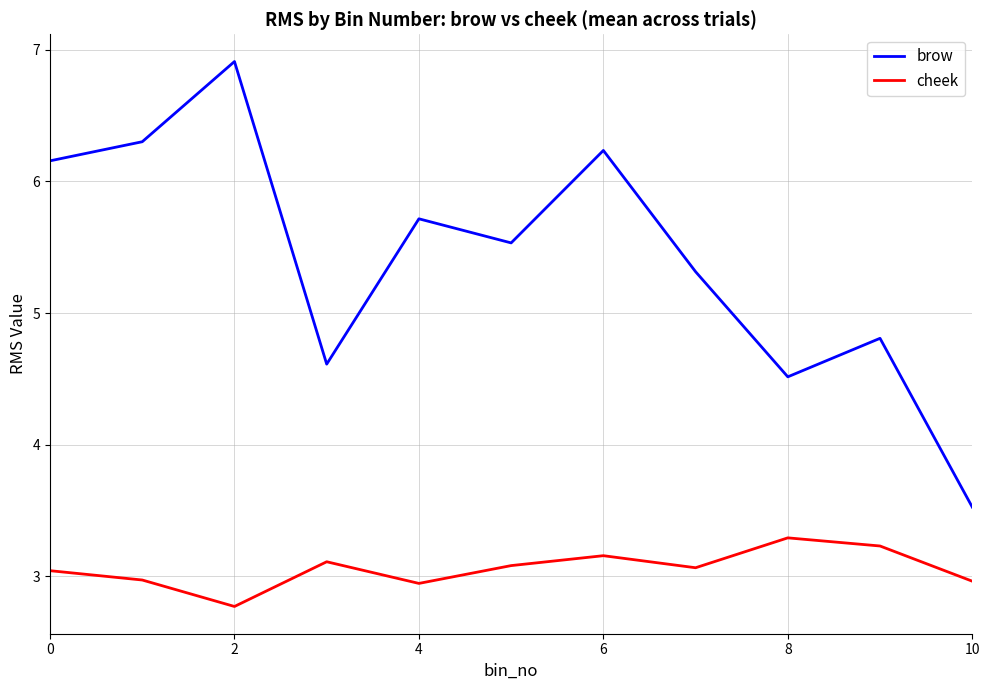

Does the chart have visible grid lines?

Yes